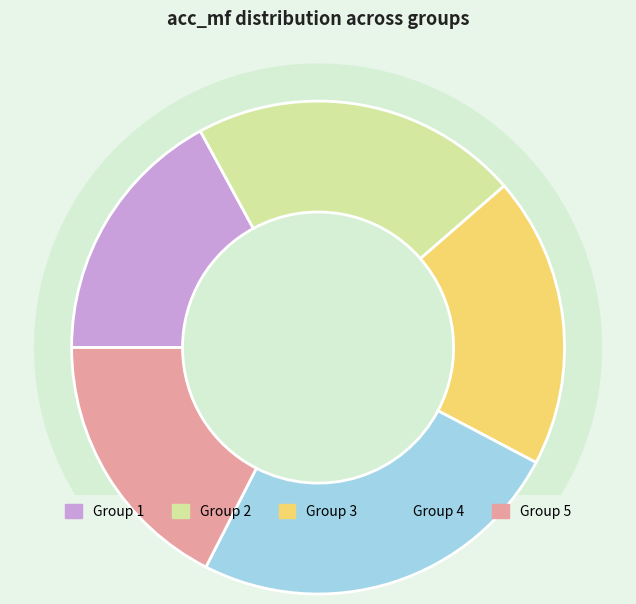

Between 2 and 3, which is larger?

2